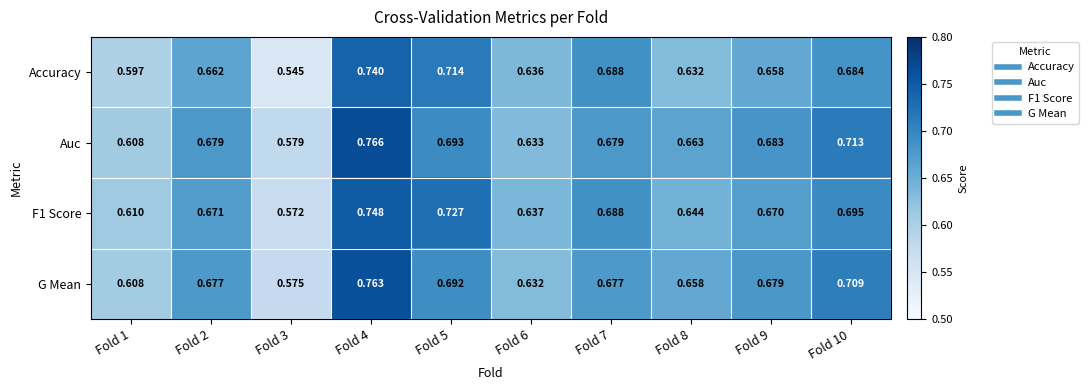

Between Fold 7 and Fold 10, which series saw the biggest shift?

Auc